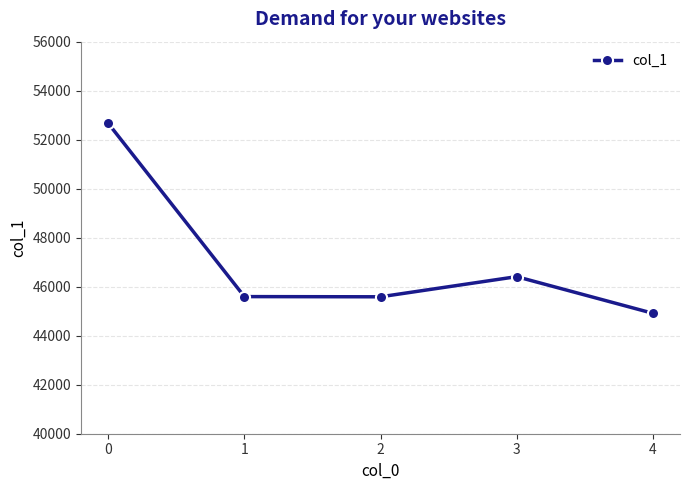

What is the maximum value shown in the chart?

52665